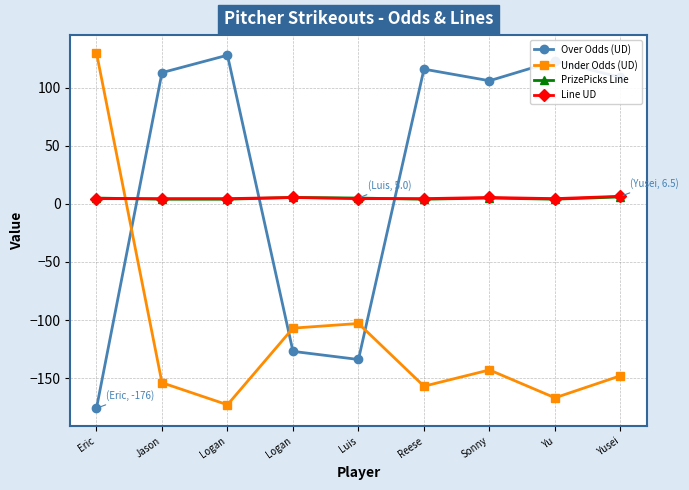

How many distinct data groups are displayed?

4